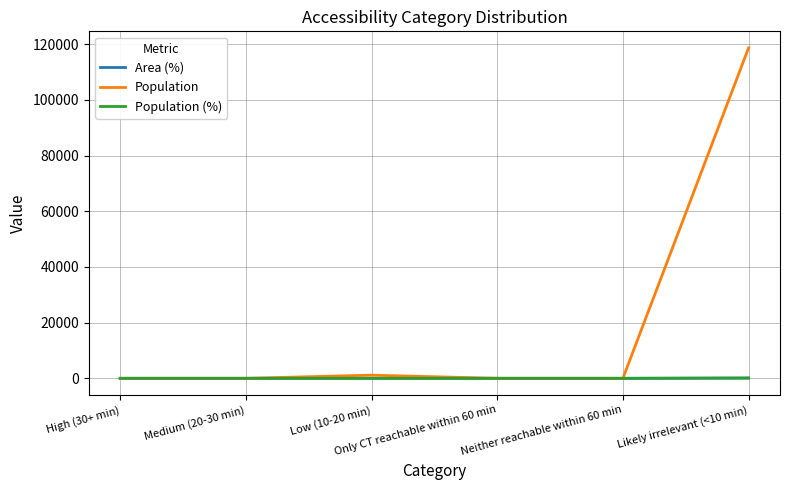

What is the maximum value shown in the chart?

118662.0